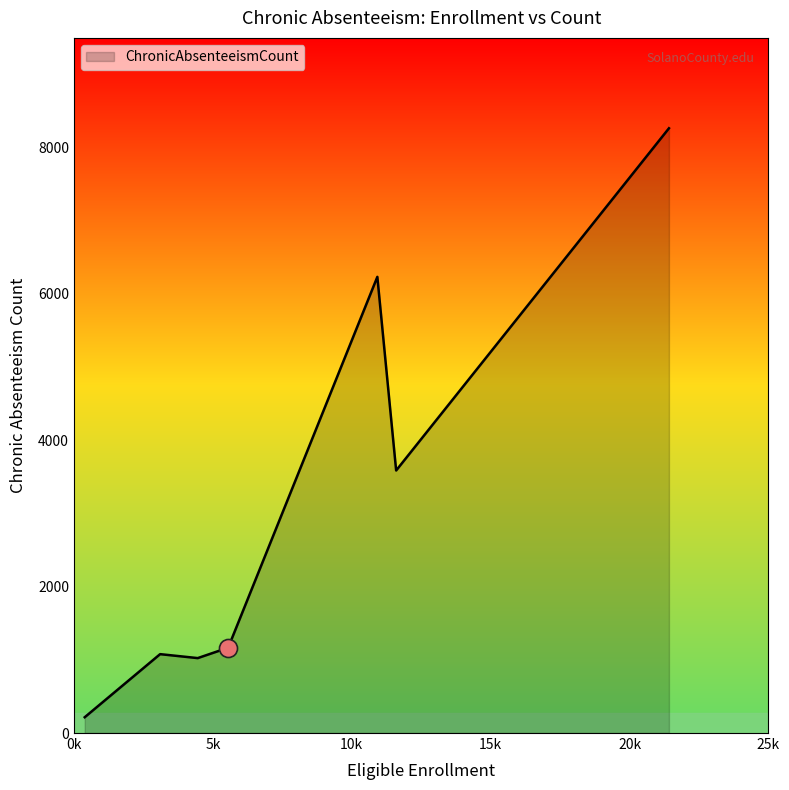

What is the difference between the second highest and minimum values?

6018